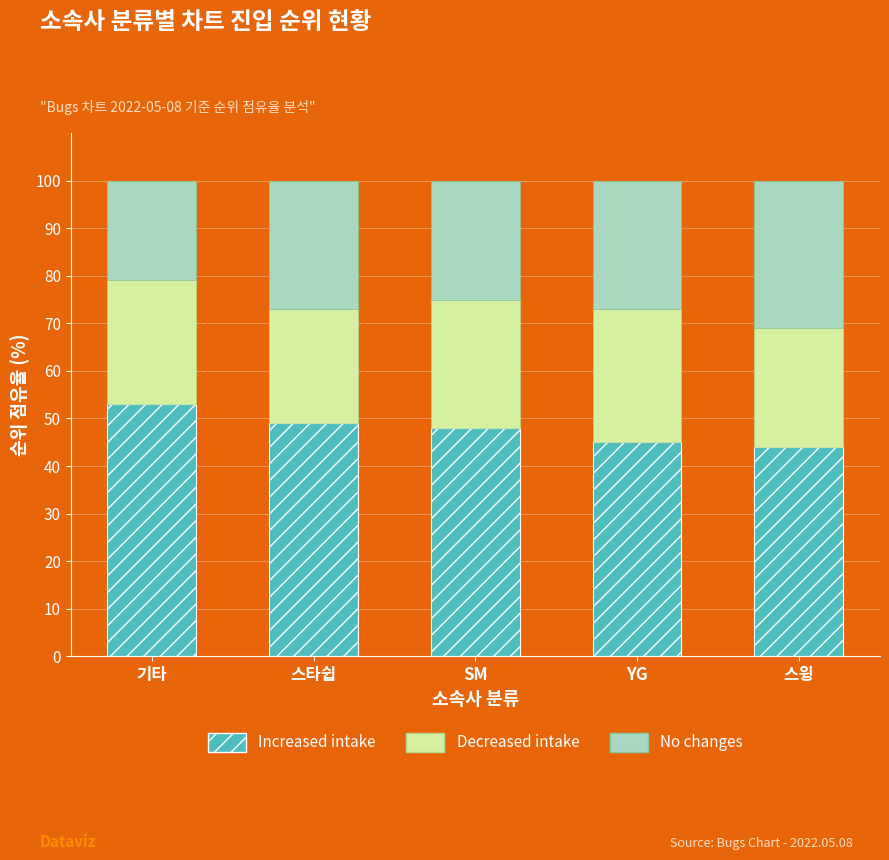

Count the number of categories in the chart.

5